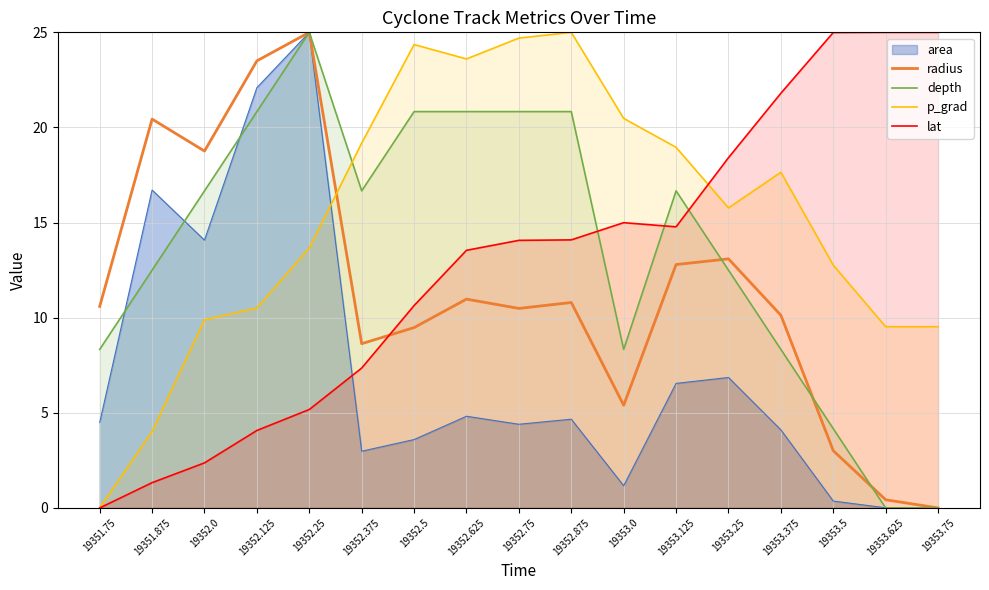

The value of depth at 19353.125 is 16.7. True or false?

True